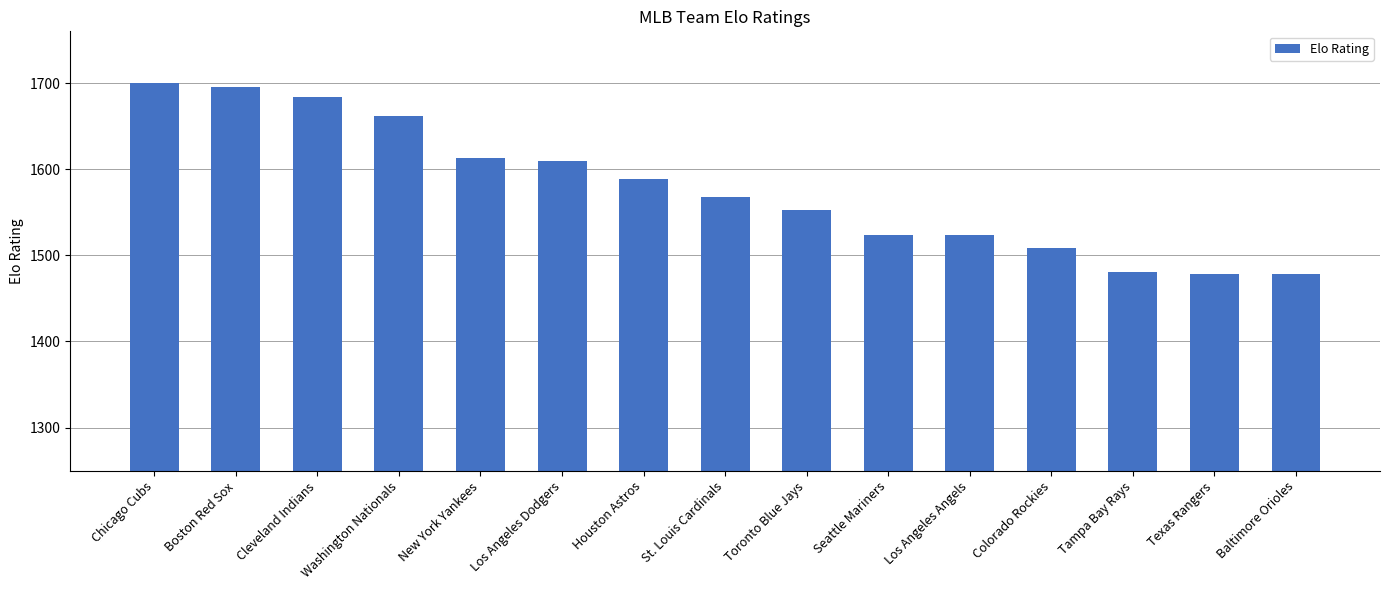

The value at Toronto Blue Jays is 551. True or false?

False